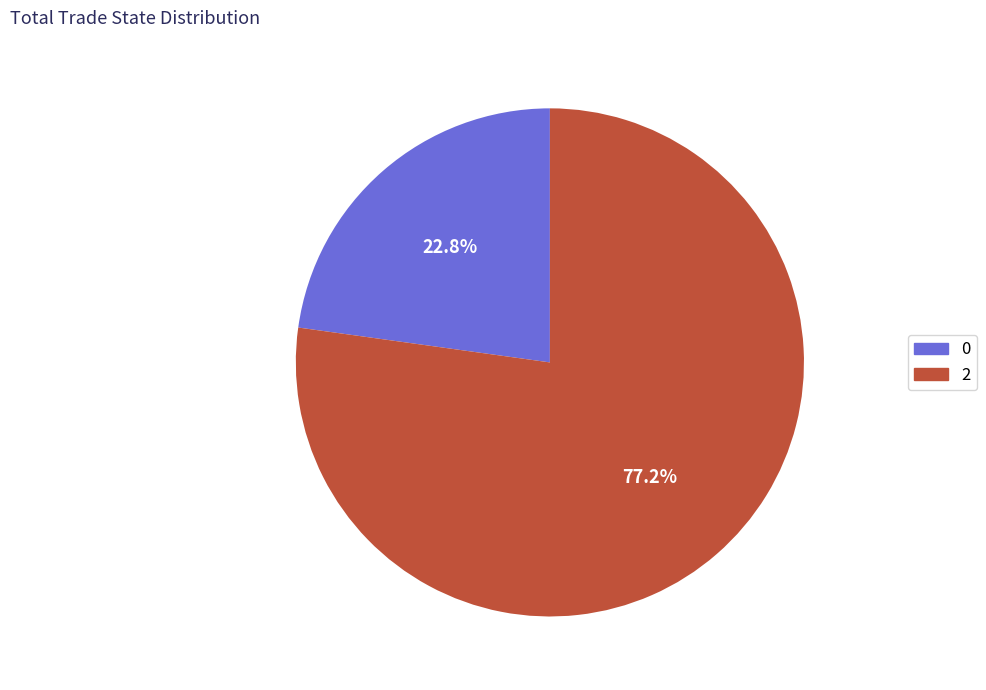

How many segments does this pie chart have?

2